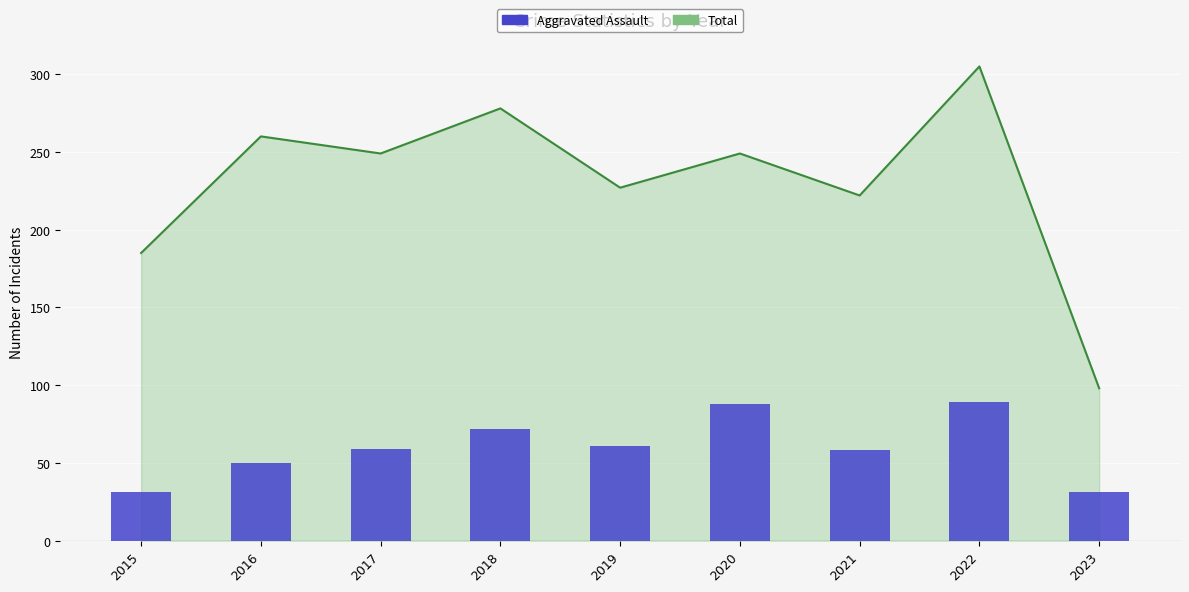

What is the sum of the values at 2015 and 2021?

89